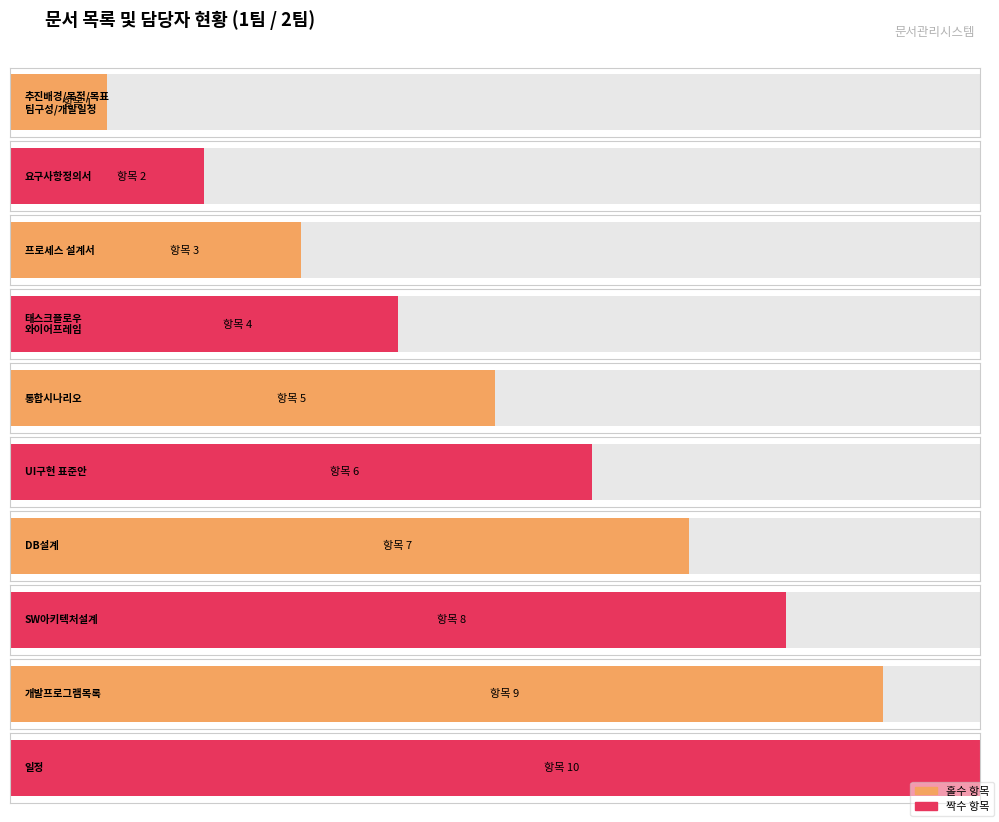

Which category has the lowest value across all series?

추진배경/목적/목표
팀구성/개발일정